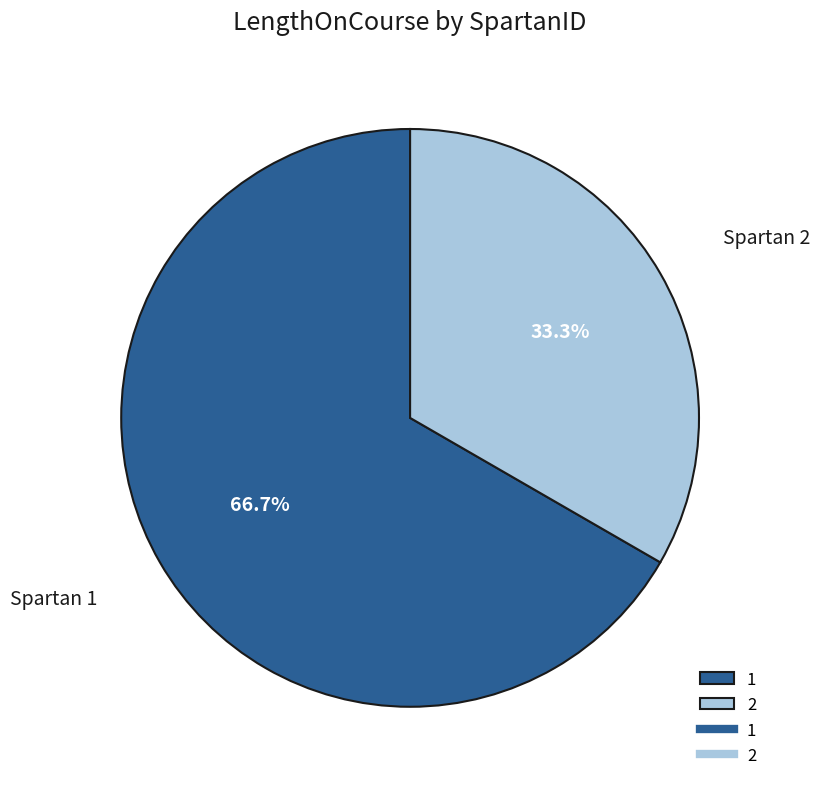

Does any single category account for the majority?

Yes